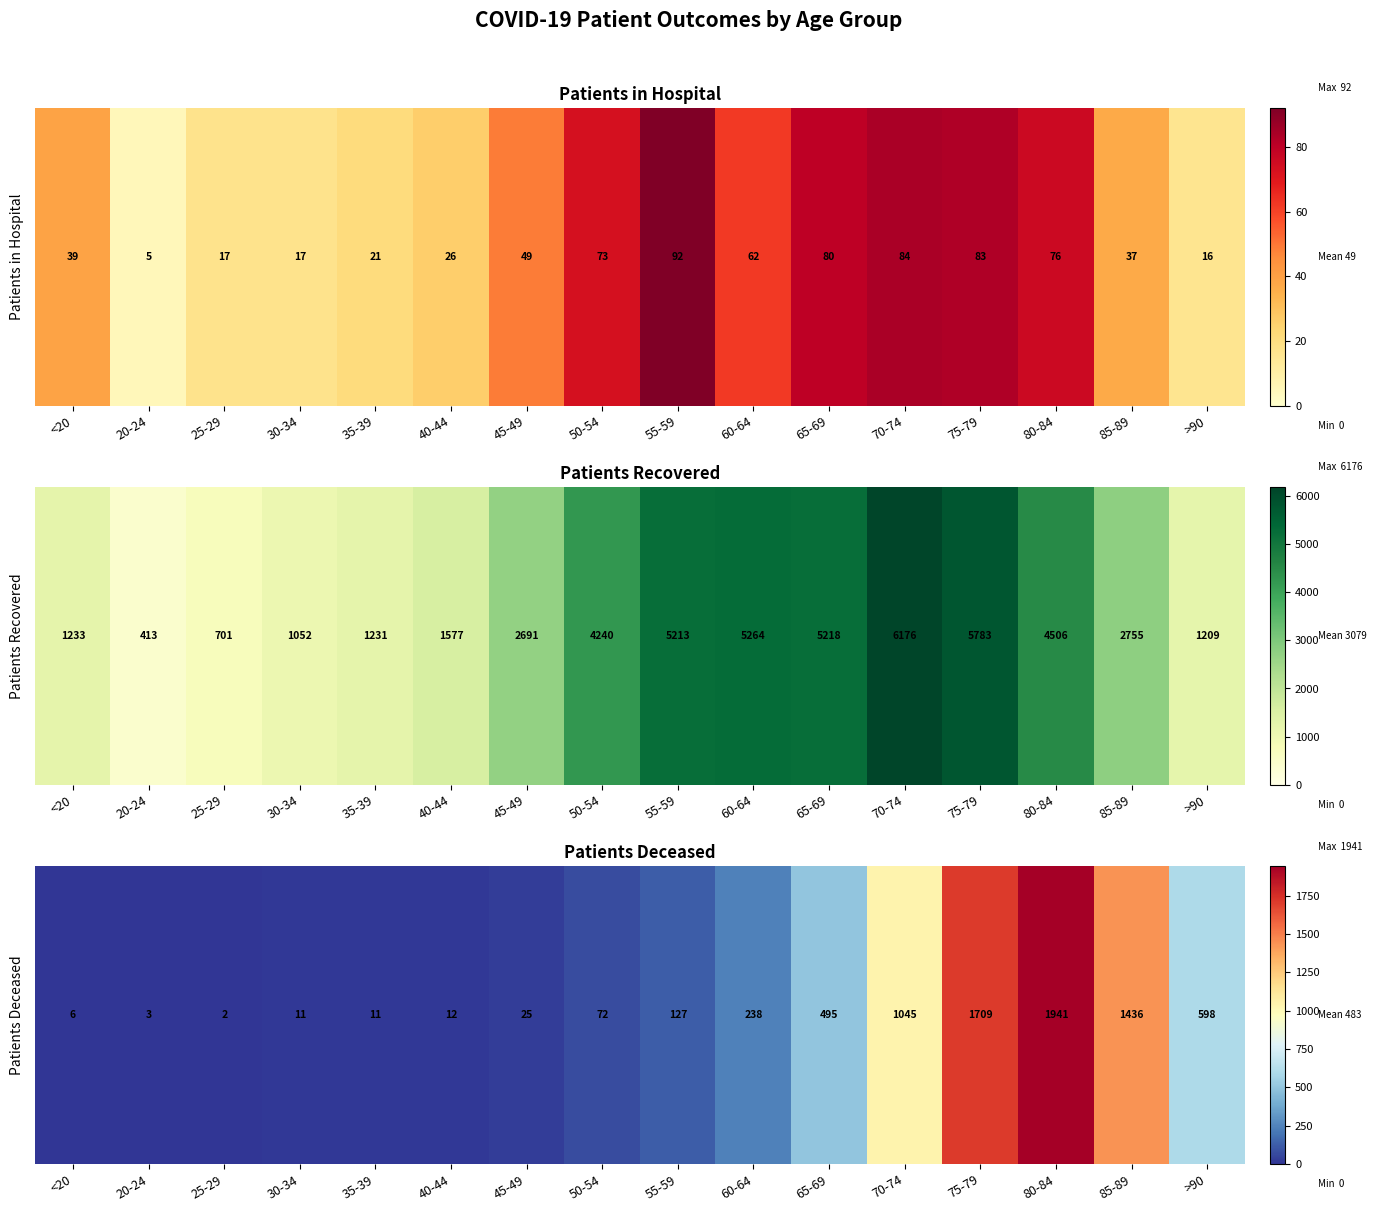

True or false: the data shows 8 at 40-44.

False